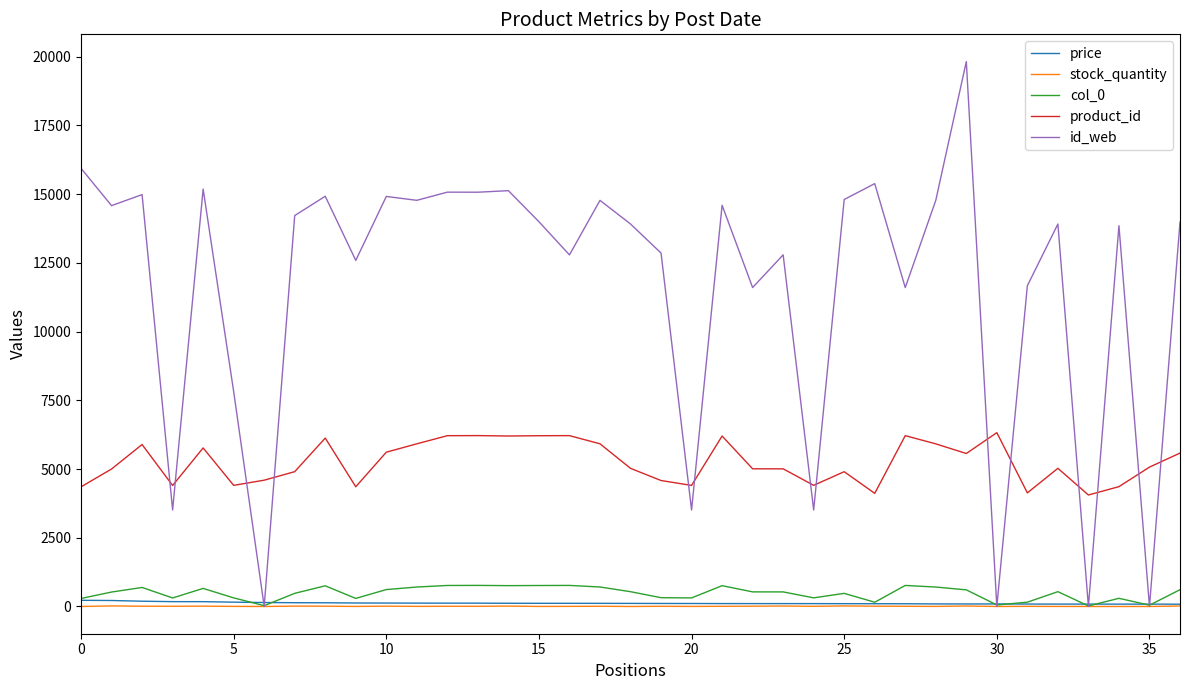

Which series has the largest total across all categories?

id_web